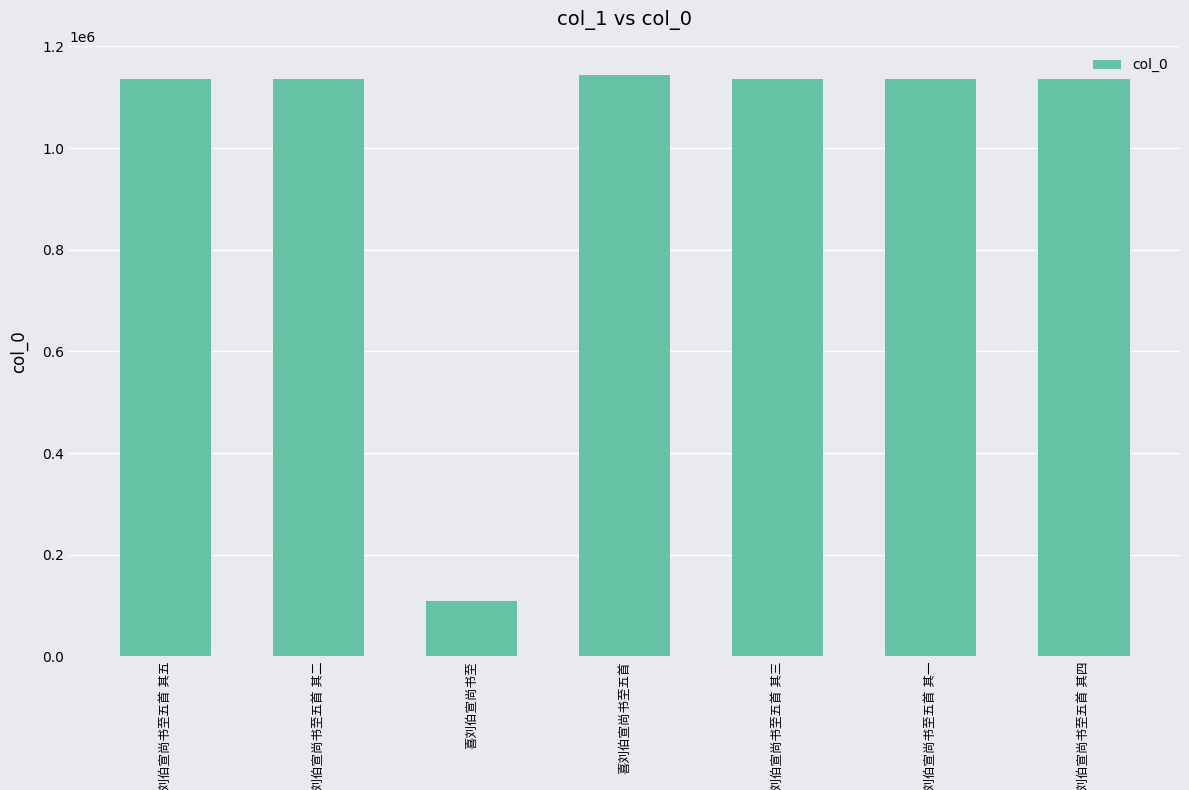

What is the minimum value shown in the chart?

108398